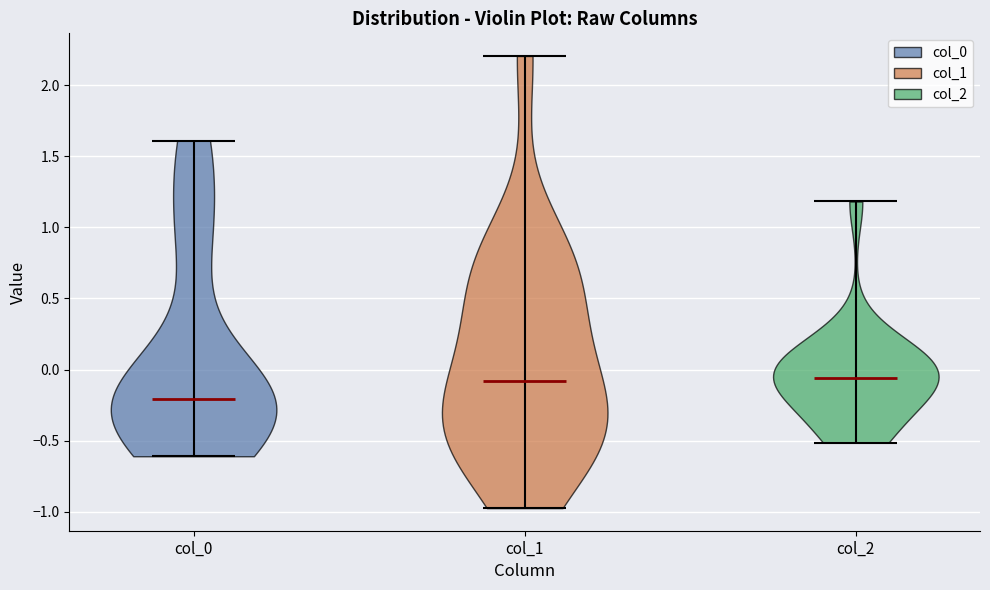

Reading left to right, read every violin against the y-axis: where its median line is, and the lowest and highest points it reaches. The values are not printed on the chart, so give them approximately, as read against the axis.

col_0: median line -0.20, lowest point -0.60, highest point 1.60
col_1: median line -0.10, lowest point -0.95, highest point 2.20
col_2: median line -0.05, lowest point -0.50, highest point 1.20